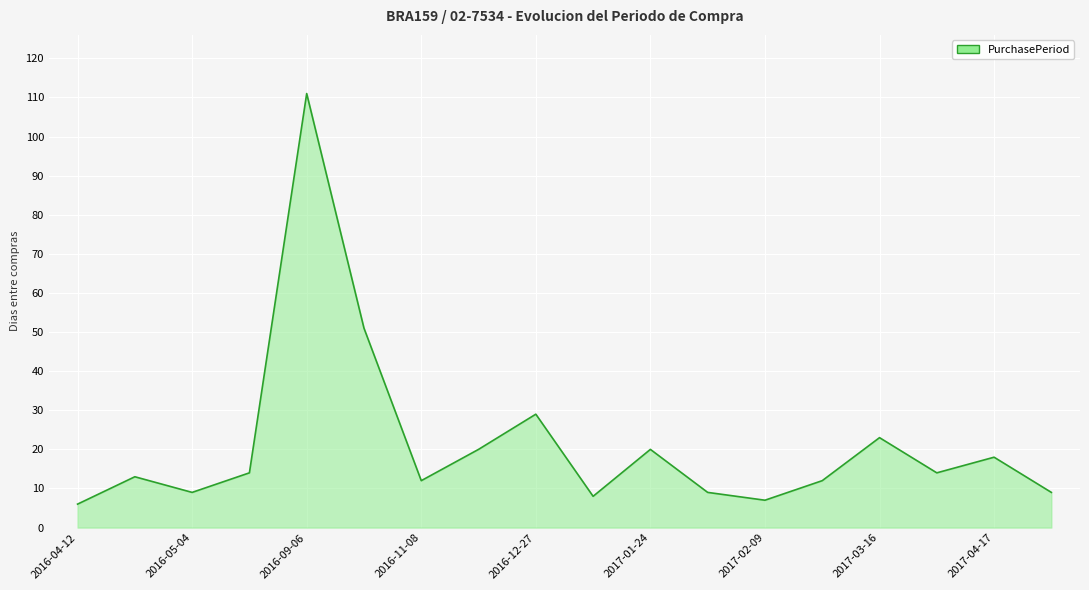

What is the minimum value shown in the chart?

6